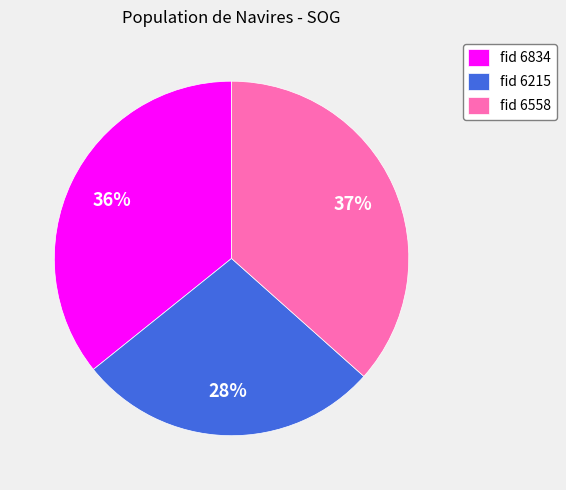

Count the number of slices in the pie.

3